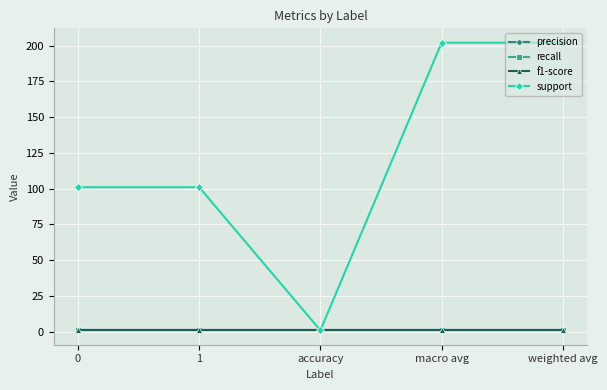

What is the greatest value displayed?

202